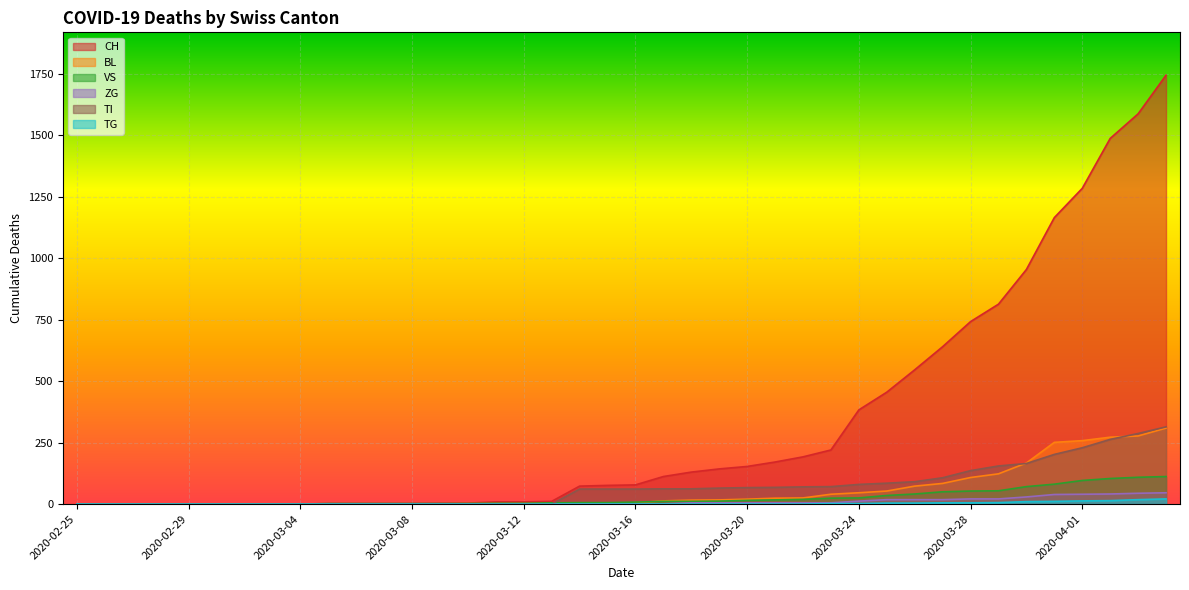

How many lines are shown in the chart?

6